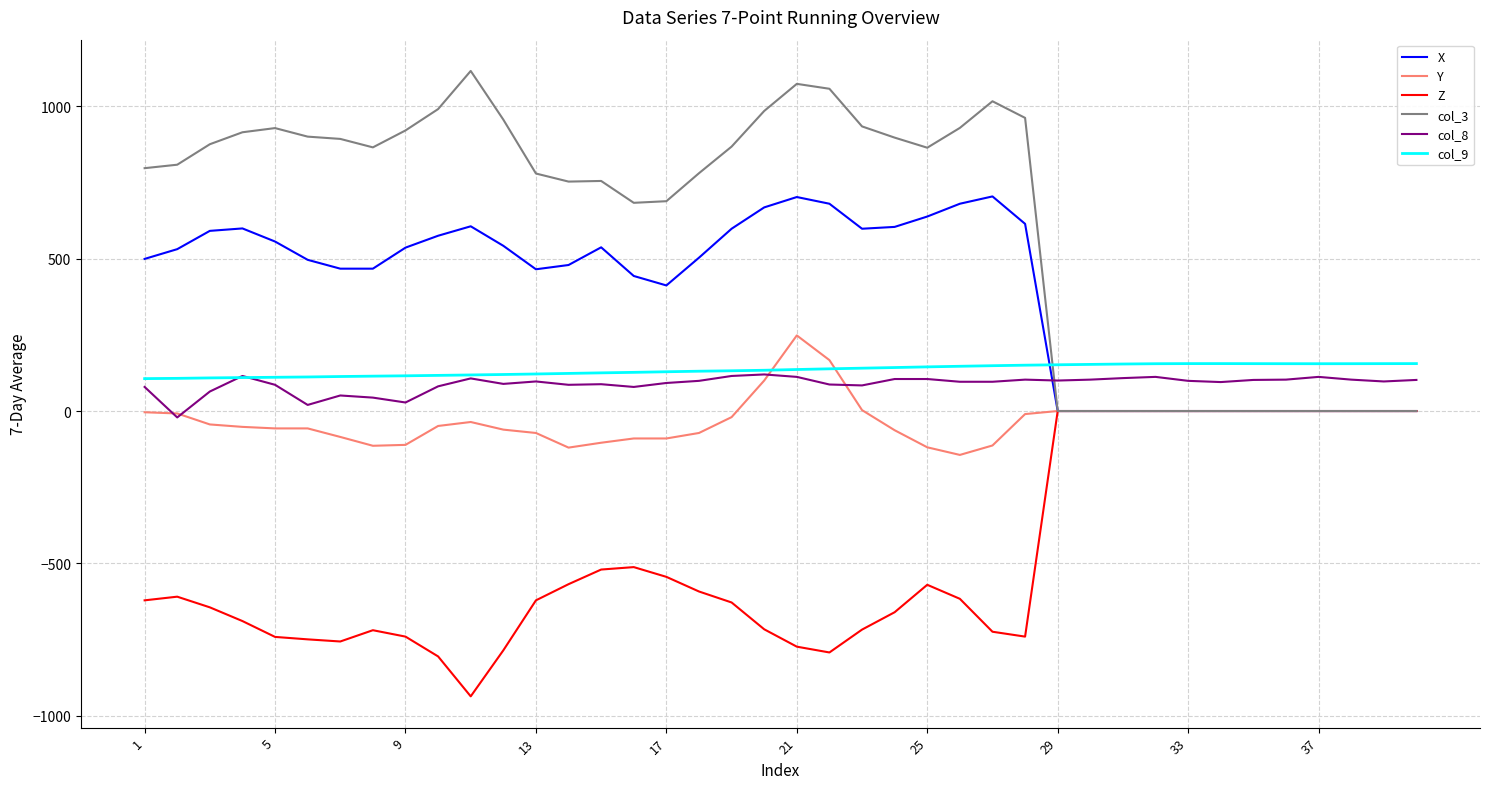

True or false: Z and col_8 cross at least once.

False